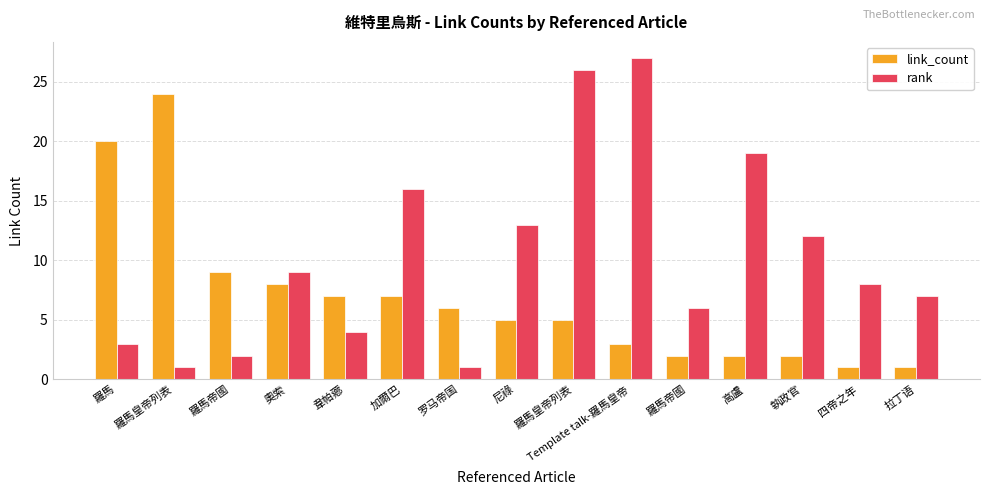

Which series has the widest spread of values?

rank